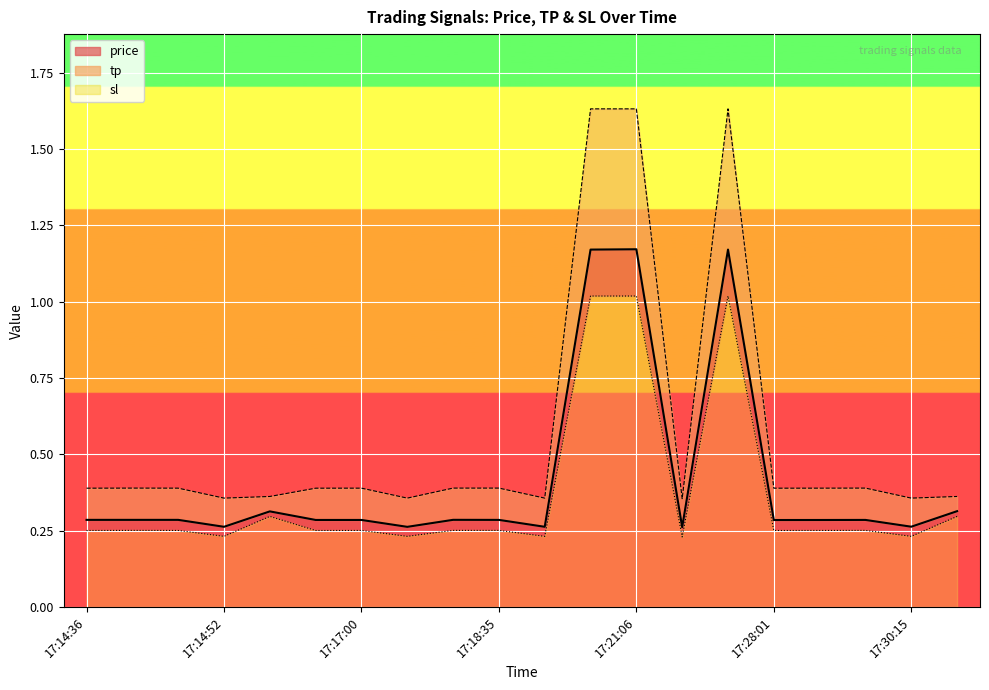

What is the label of the 10th point from the right?

17:18:59